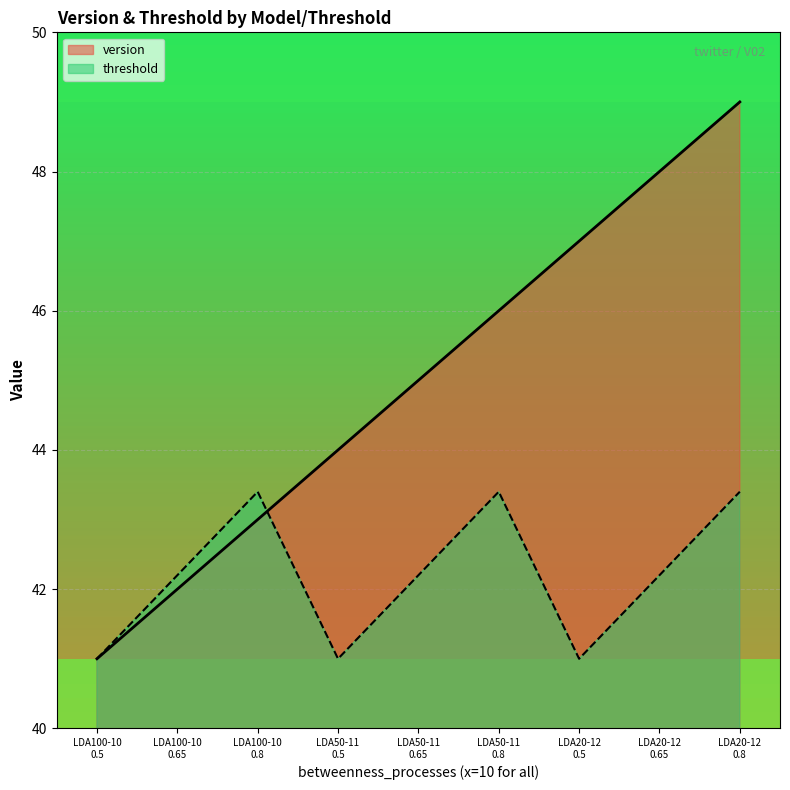

What is the sum of the version values at LDA100-10
0.8 and LDA50-11
0.8?

89.0